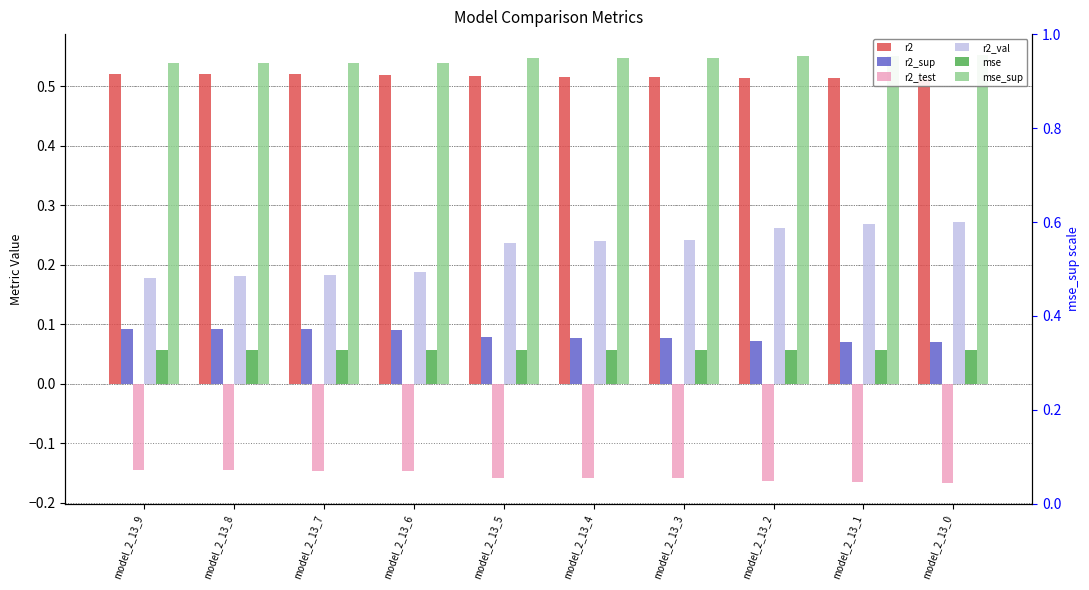

Between model_2_13_6 and model_2_13_7, which is larger?

model_2_13_7